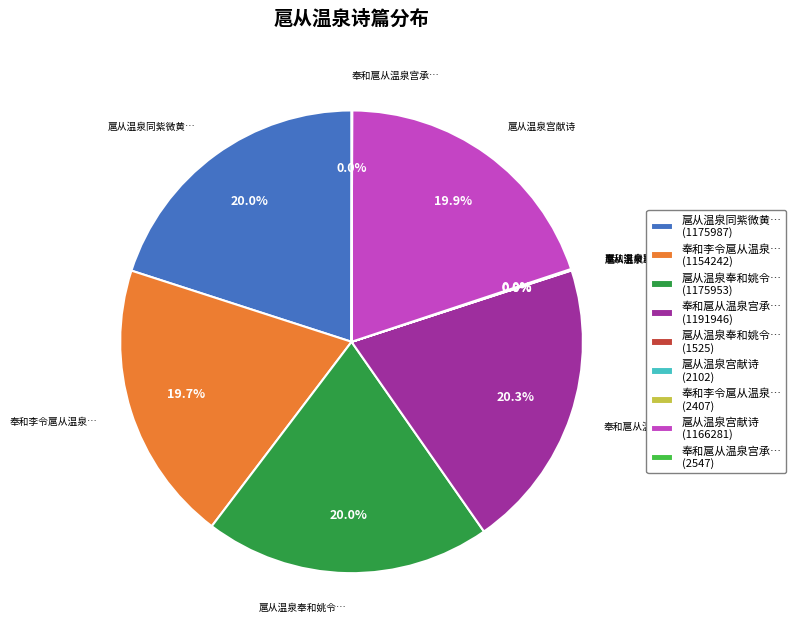

Approximately how many times larger is the value at 奉和扈从温泉宫承… (1191946) compared to 扈从温泉奉和姚令… (1175953)?

1.0